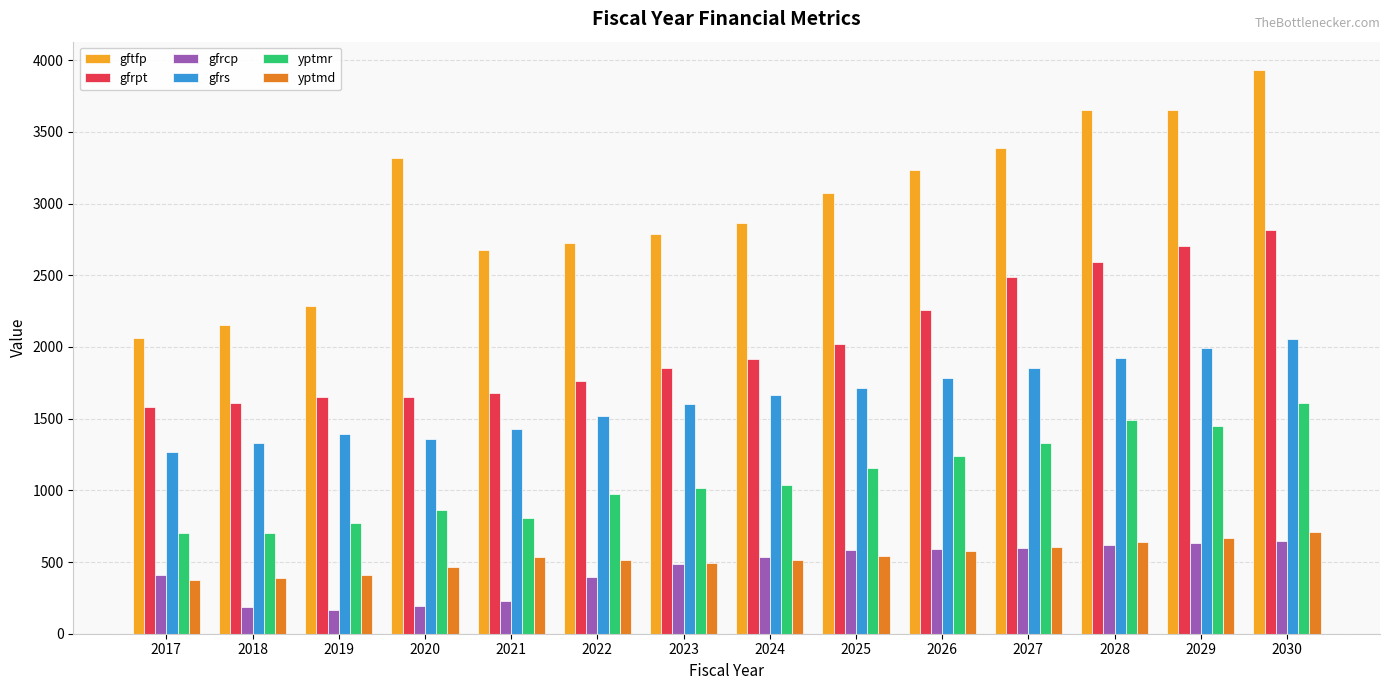

Where is gfrpt nearest to the value 2197?

2026